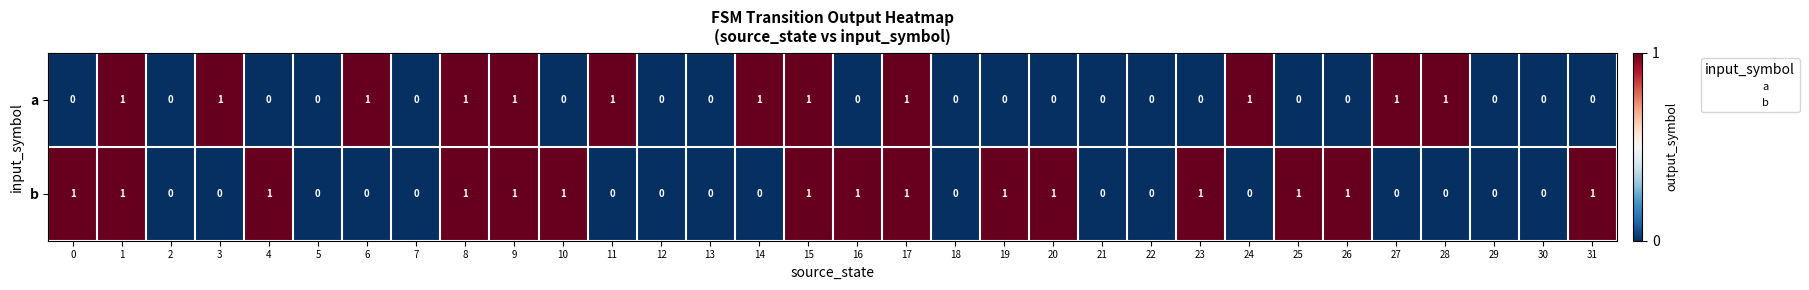

Count the b values in the range 0 to 1.

32